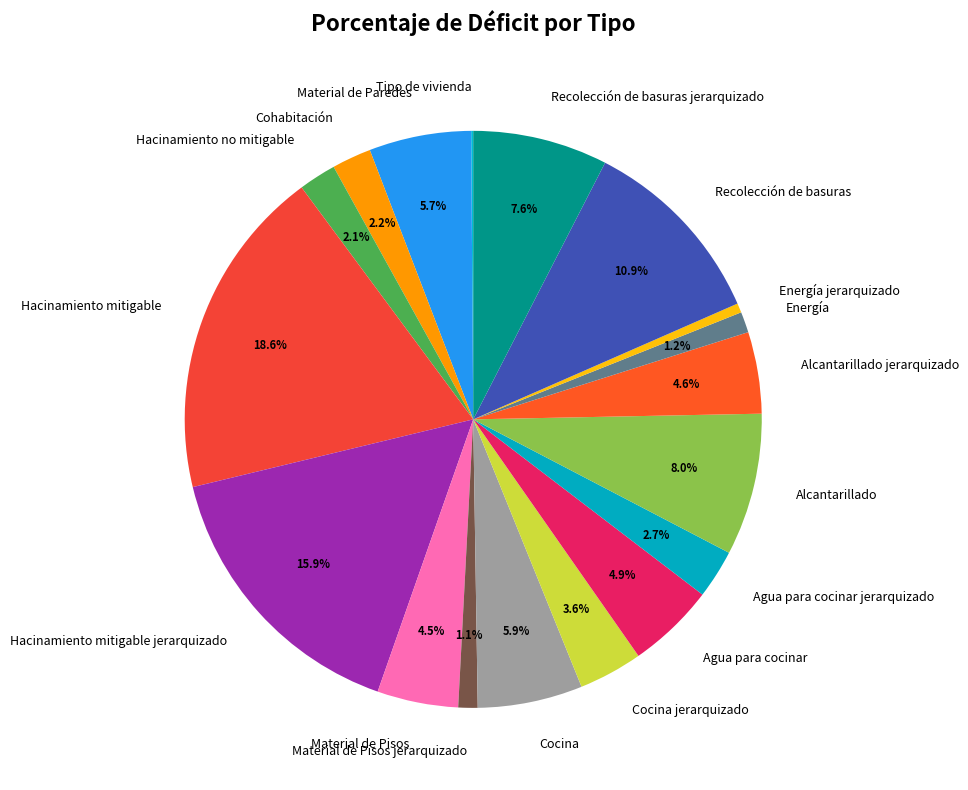

Between Alcantarillado and Cocina jerarquizado, which is larger?

Alcantarillado